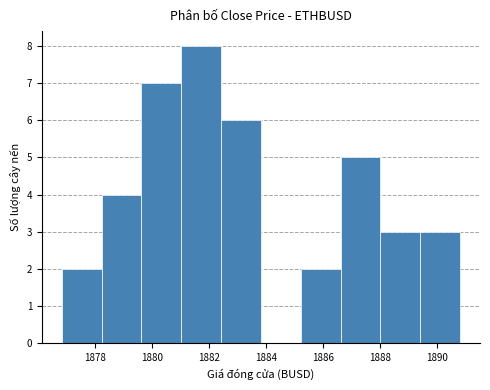

Reading left to right, transcribe this chart: for each bar, give the range it covers on the x-axis and its height. Neither the bar edges nor the heights are printed on the chart, so give them approximately, as read against the axes.

1876.8 to 1878.2: 2
1878.2 to 1879.6: 4
1879.6 to 1881.0: 7
1881.0 to 1882.4: 8
1882.4 to 1883.8: 6
1883.8 to 1885.2: 0
1885.2 to 1886.6: 2
1886.6 to 1888.0: 5
1888.0 to 1889.4: 3
1889.4 to 1890.8: 3